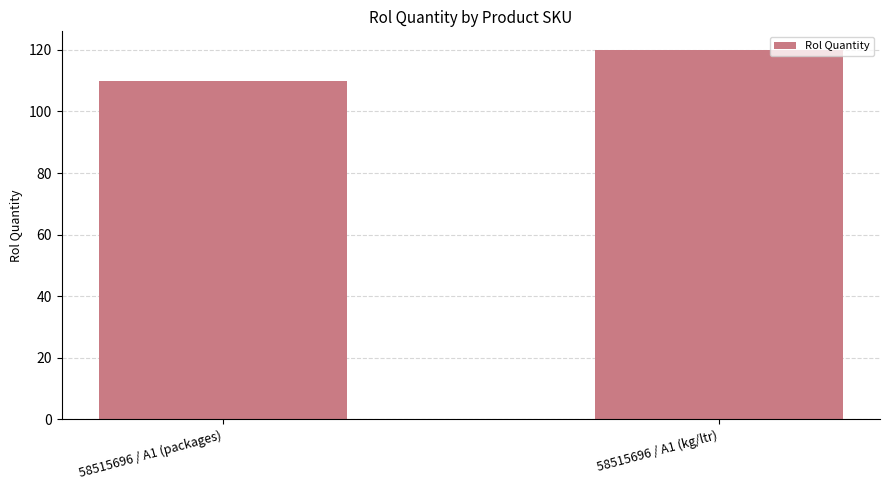

What position from the right is 58515696 / A1 (kg/ltr)?

1